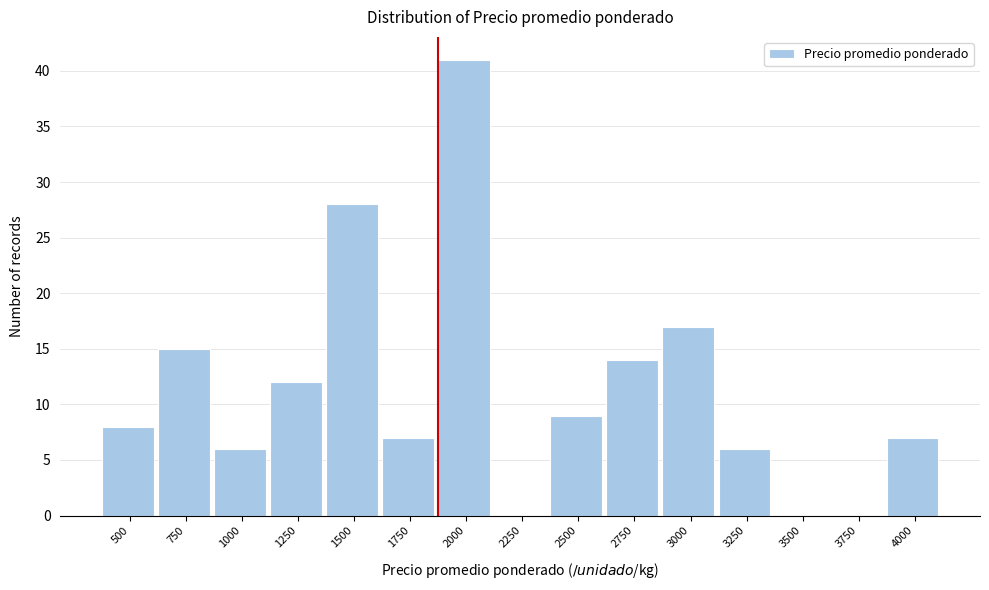

Reading right to left, list all the values displayed in this chart.

4000=7	3750=0	3500=0	3250=6	3000=17	2750=14	2500=9	2250=0	2000=41	1750=7	1500=28	1250=12	1000=6	750=15	500=8